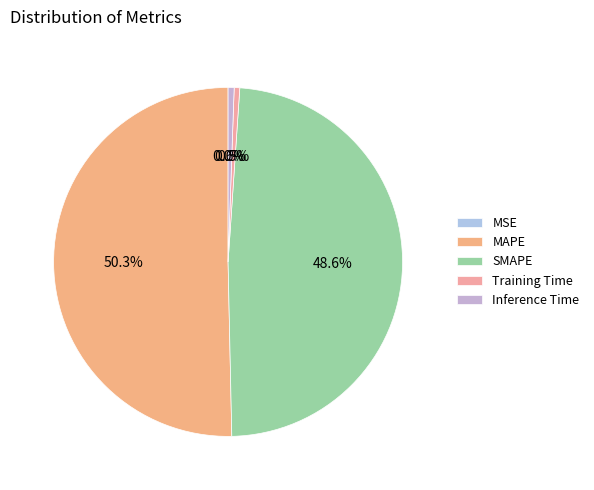

What percentage is NOT represented by Inference Time?

99.4%